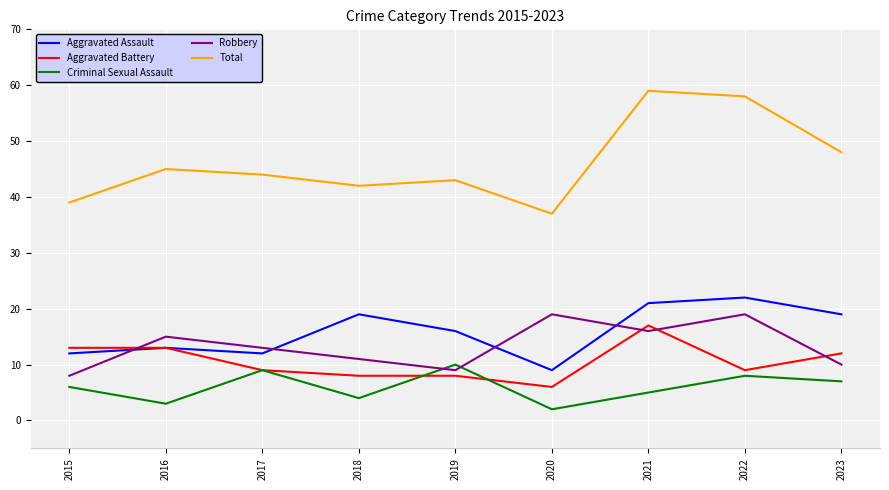

Rank the series at 2018 from lowest to highest value.

Criminal Sexual Assault, Aggravated Battery, Robbery, Aggravated Assault, Total